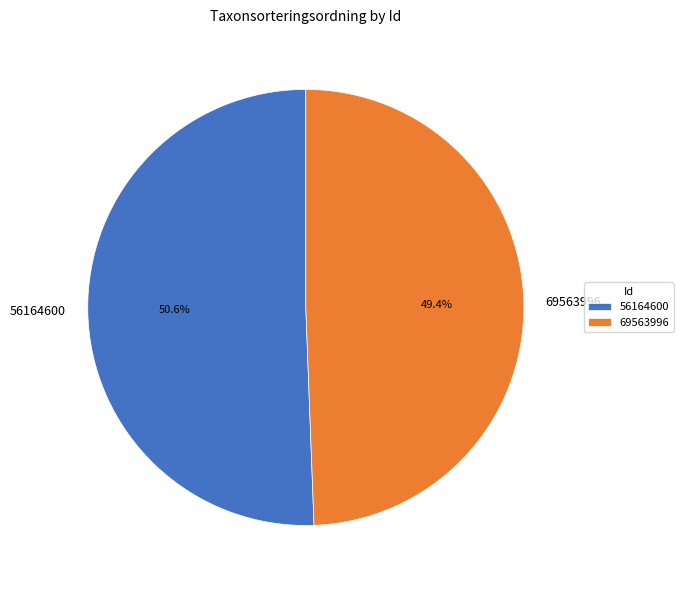

Does any single category account for the majority?

Yes